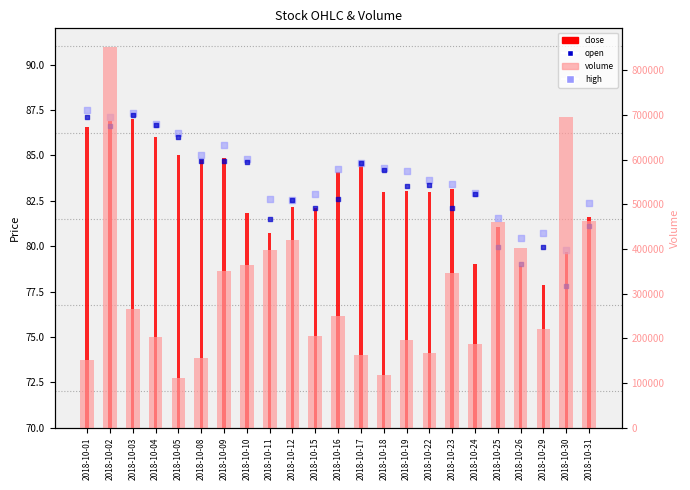

Which series has the largest Y range (max minus min)?

volume